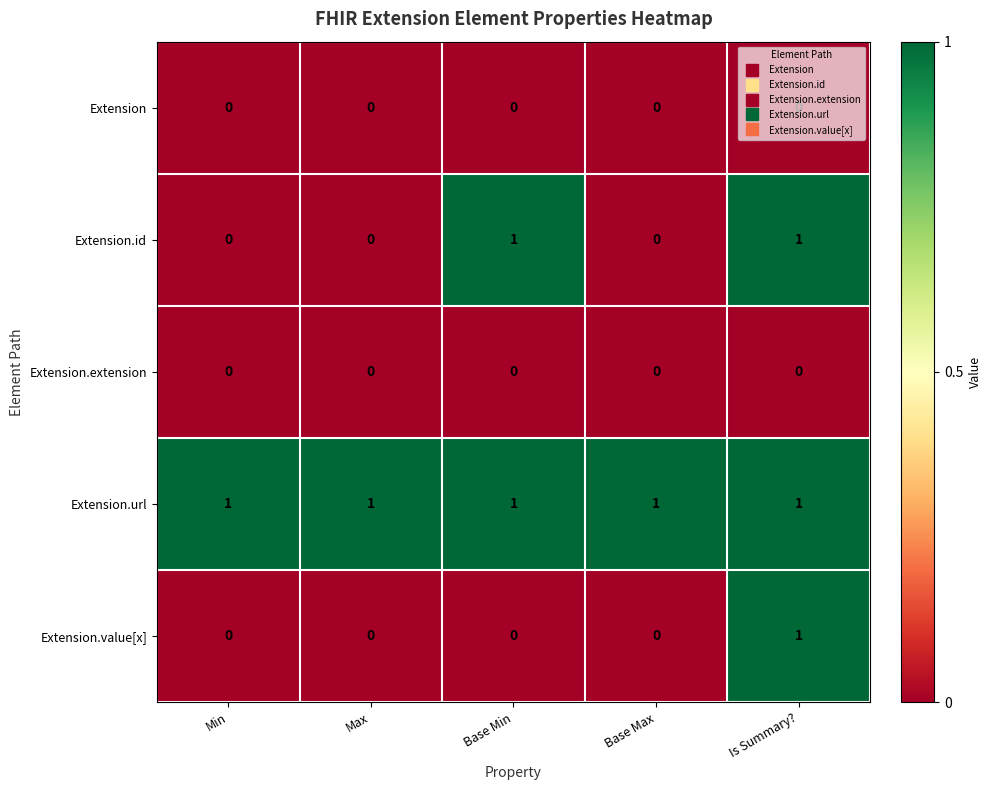

What is the sum of all Extension.url values?

5